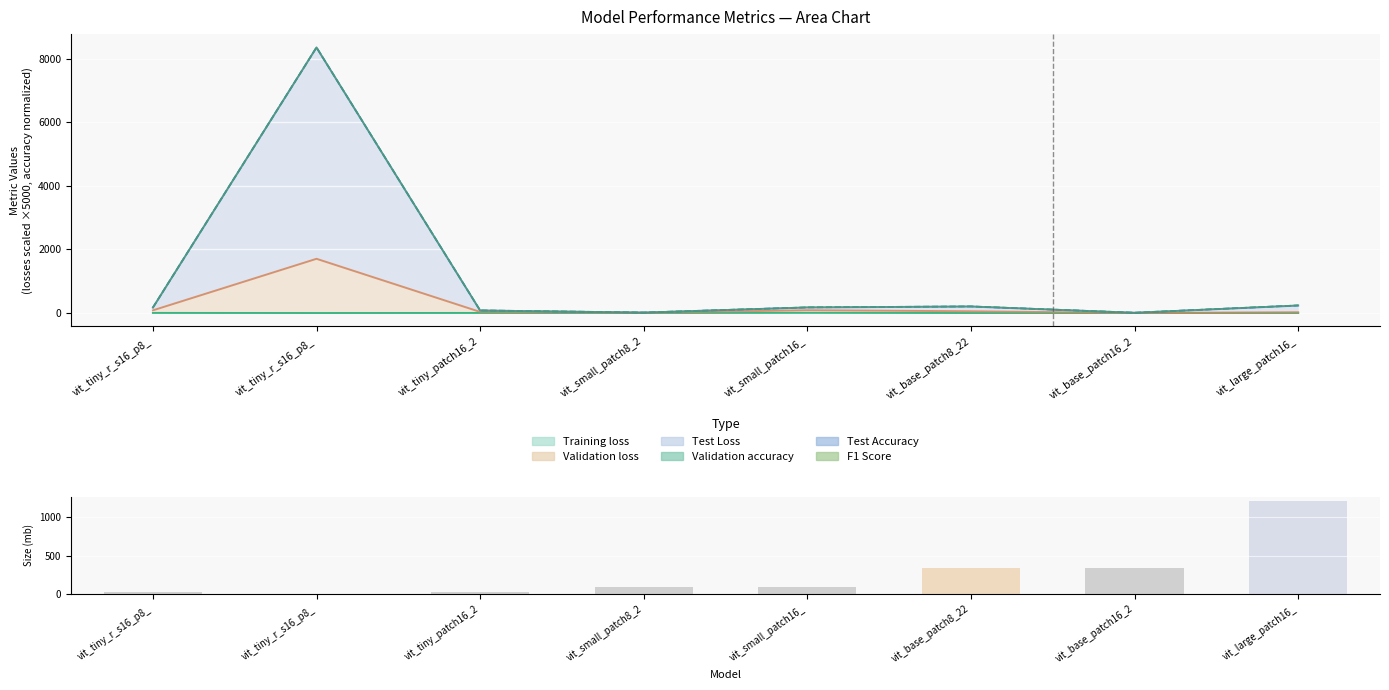

Is it true that the value at vit_base_patch8_22 is 343.3?

True